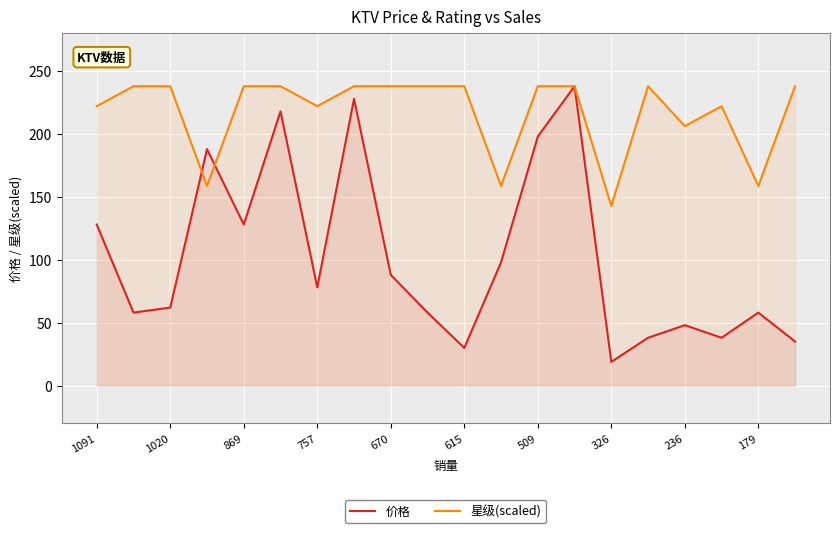

List the series in order of their peak value, lowest first.

价格, 星级(scaled)